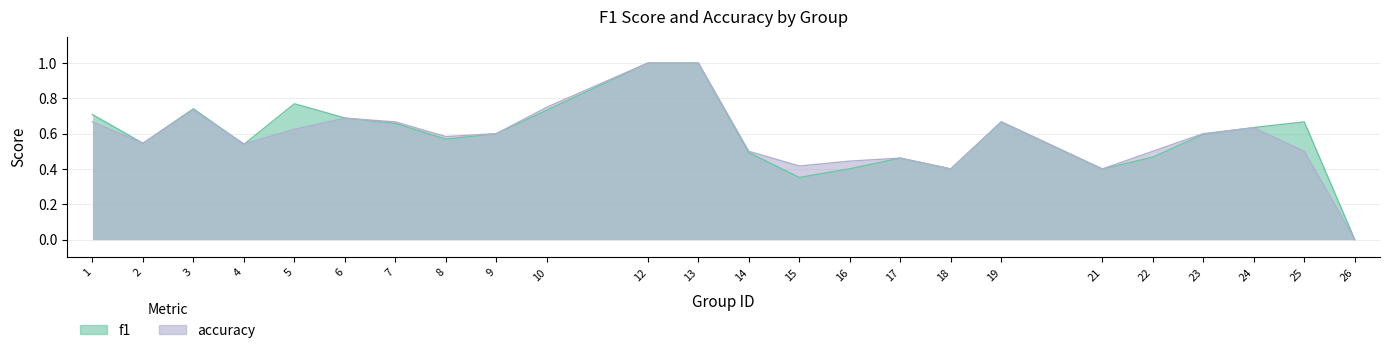

What is the approximate value of accuracy at 17?

0.5